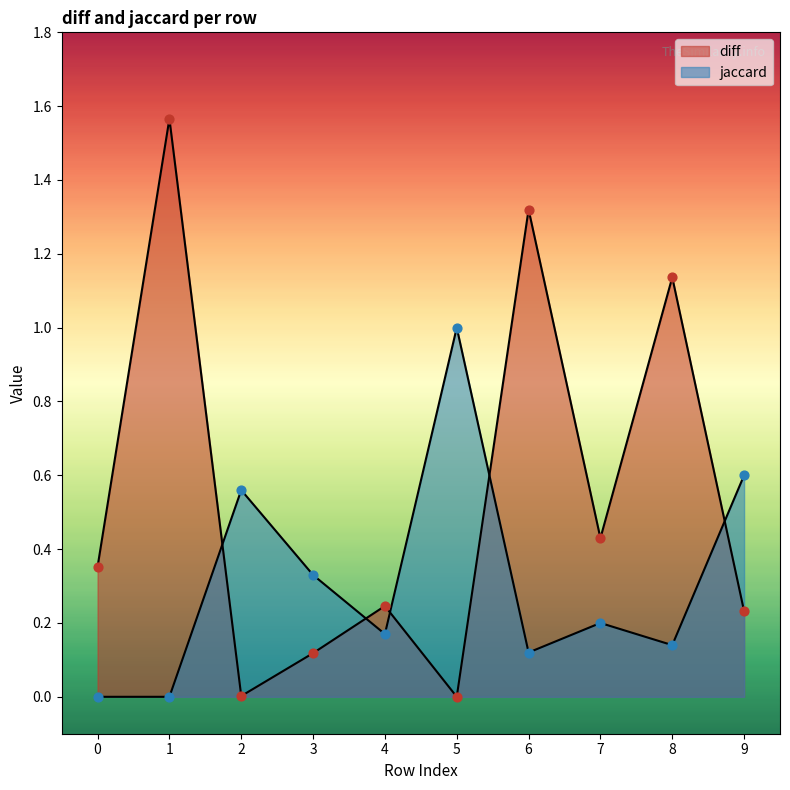

Which series contains the lowest Y value?

diff